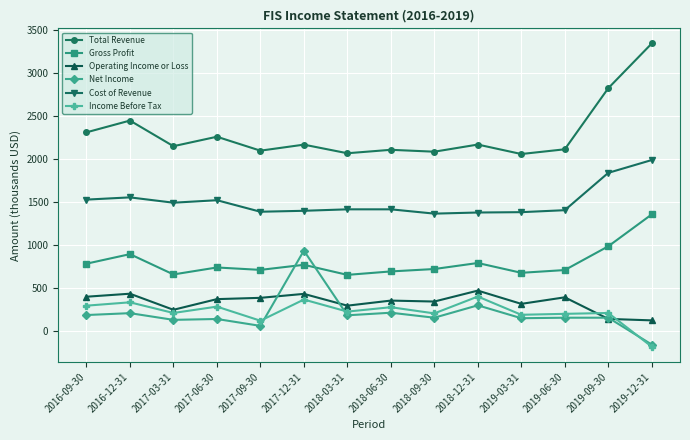

How many series are shown in this chart?

6